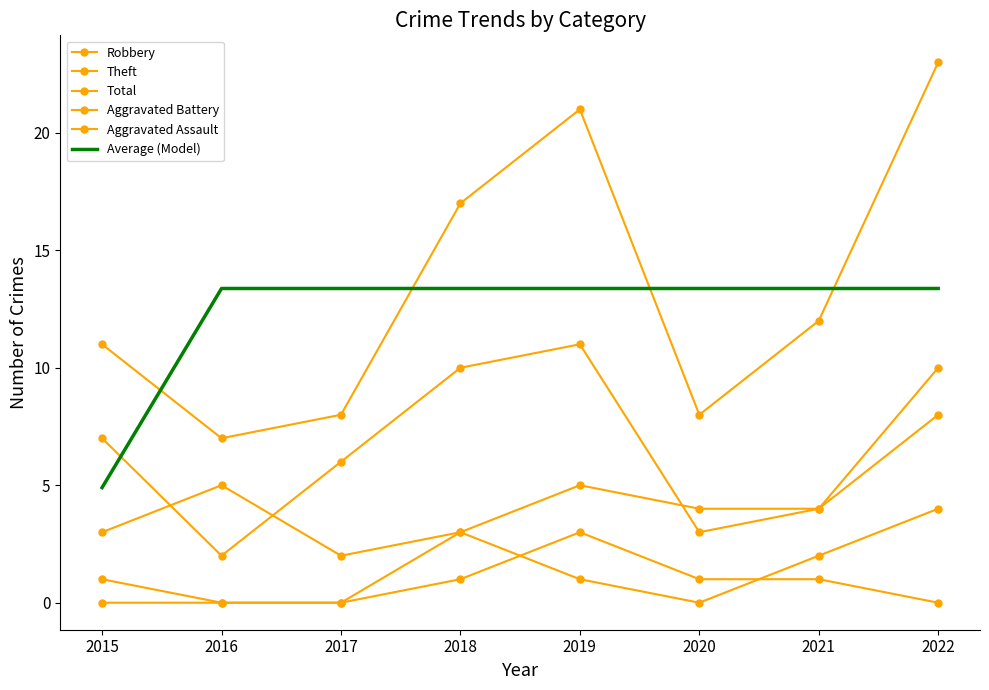

What is the value of the Theft point at the 4th from the left?

10